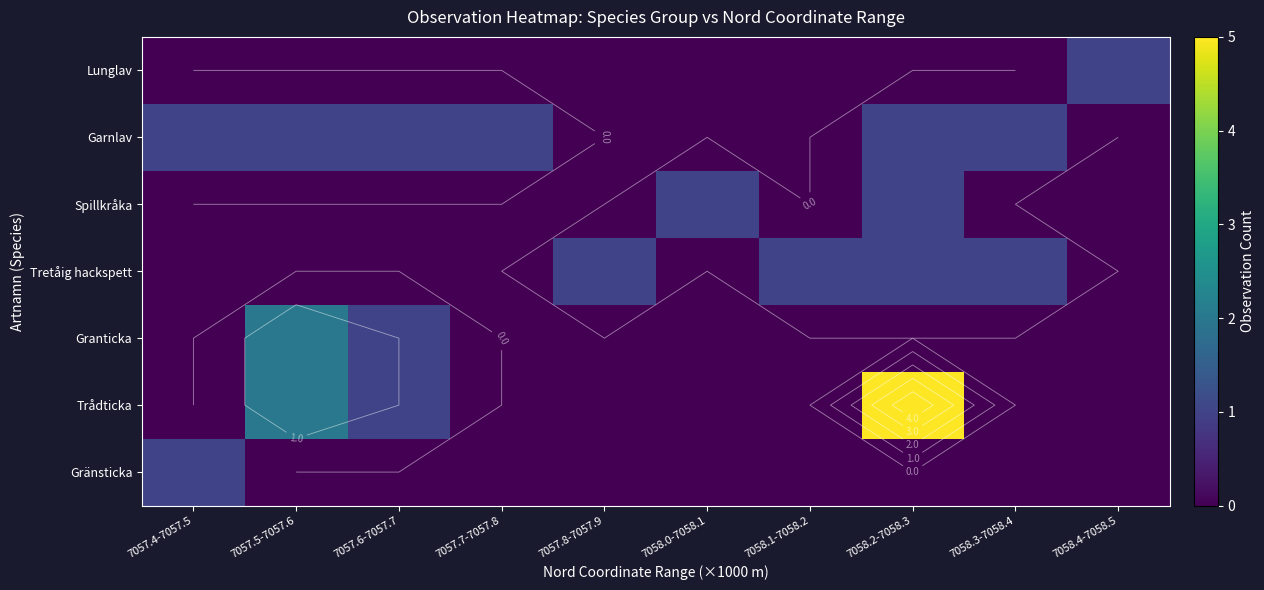

What is the total value across all series at 7058.3-7058.4?

2